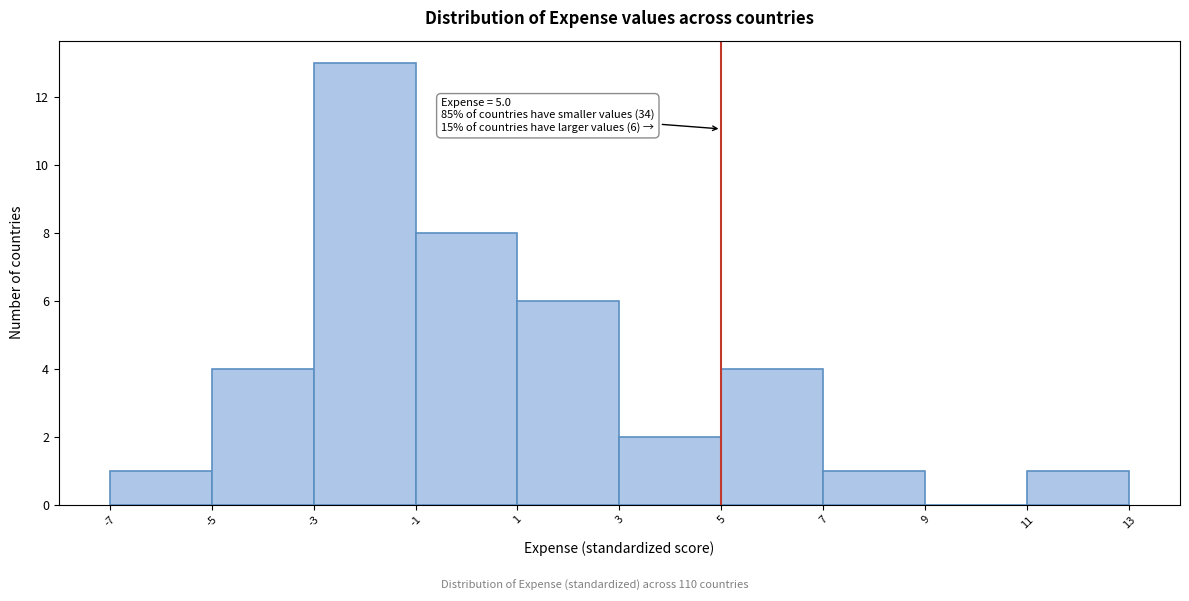

Which range on the x-axis has the tallest bar?

-3 to -1